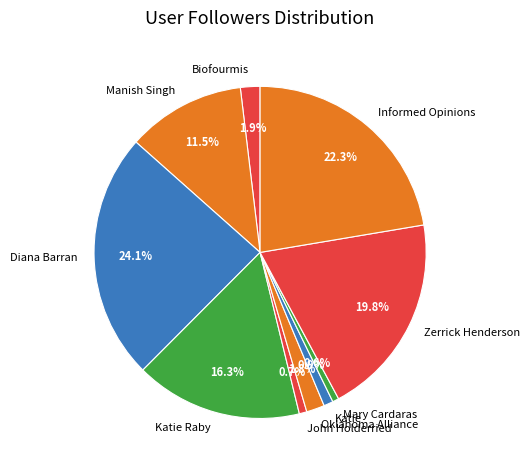

Count the number of slices in the pie.

10